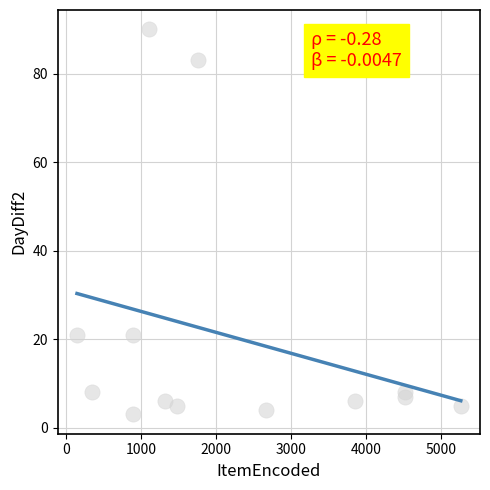

What is the range of X values (max minus min)?

5117